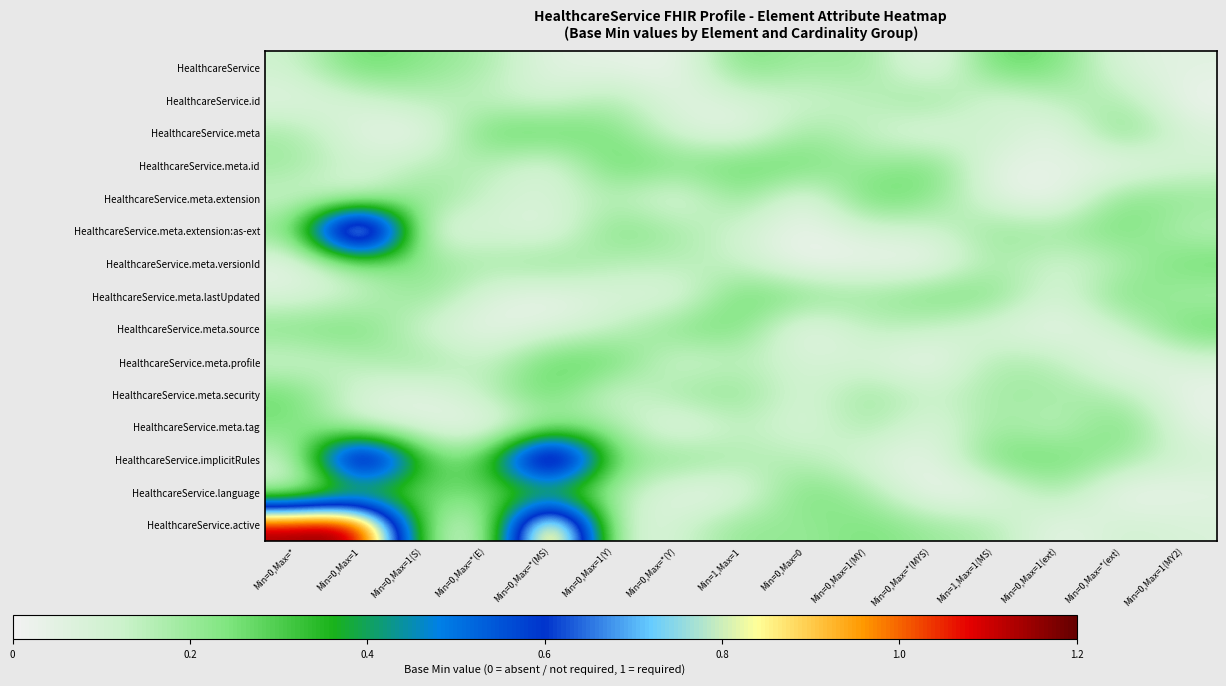

What is the maximum value shown in the chart?

1.2